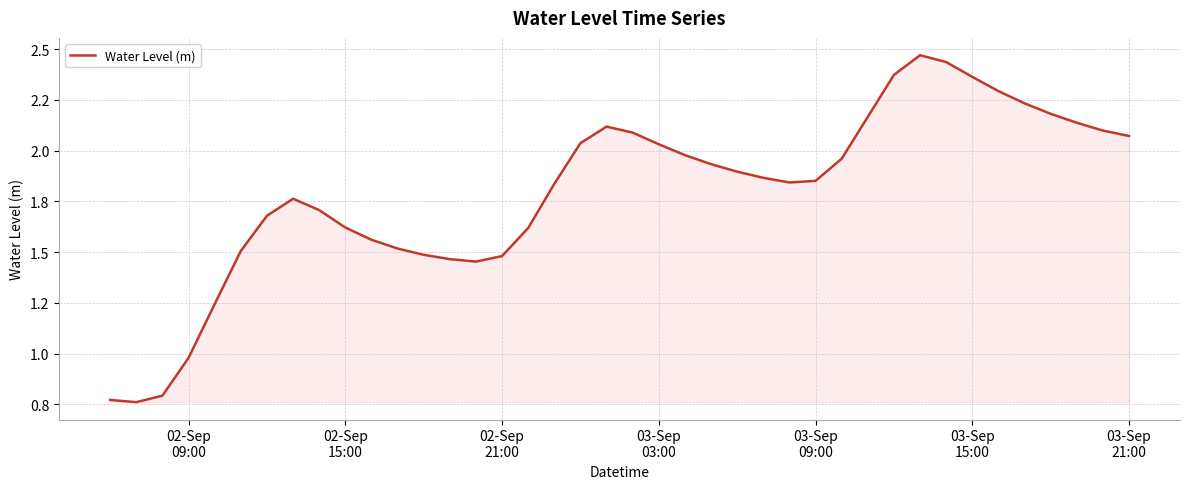

What is the difference between the maximum and minimum values?

1.7